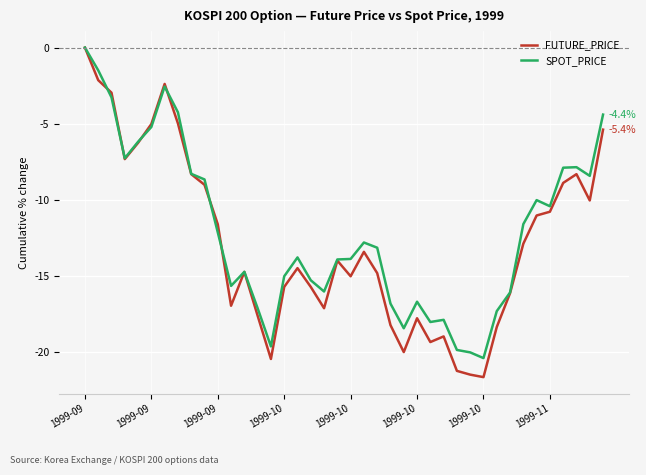

What is the average value of the SPOT_PRICE series?

-12.1